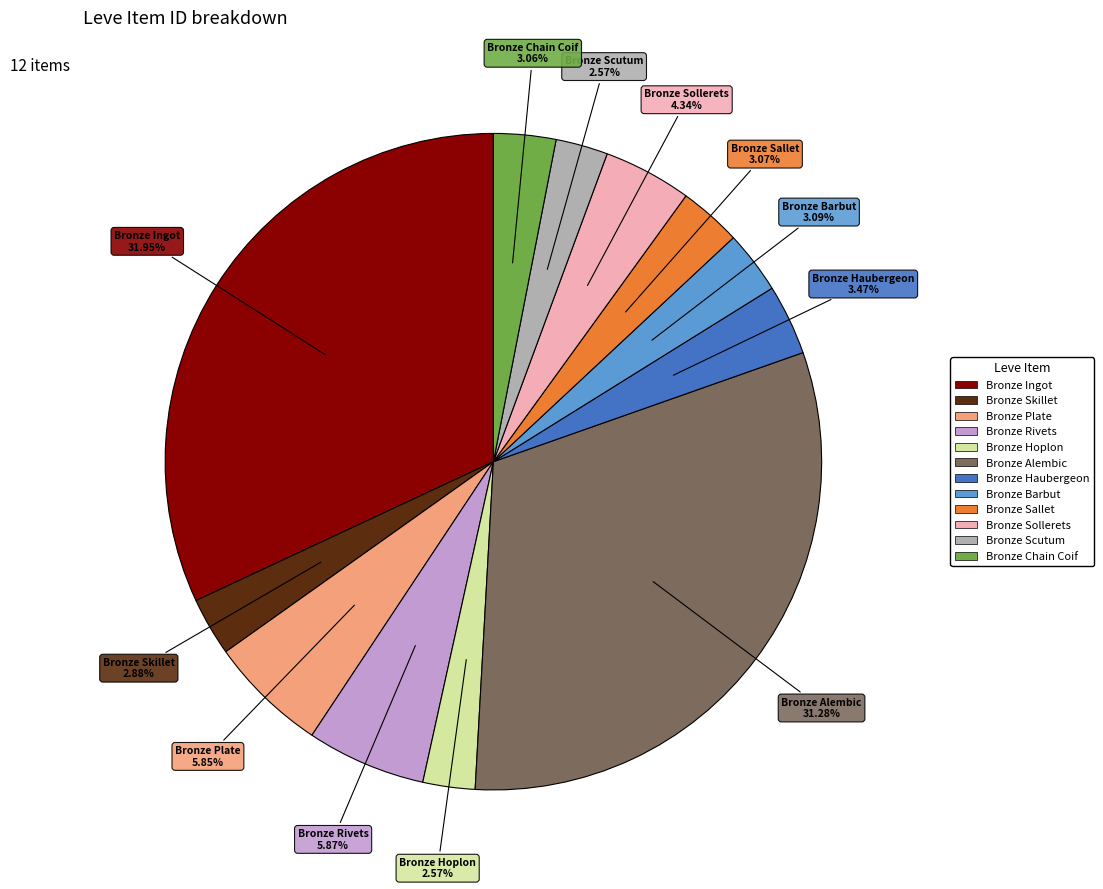

Which category has the biggest portion of the pie?

Bronze Ingot